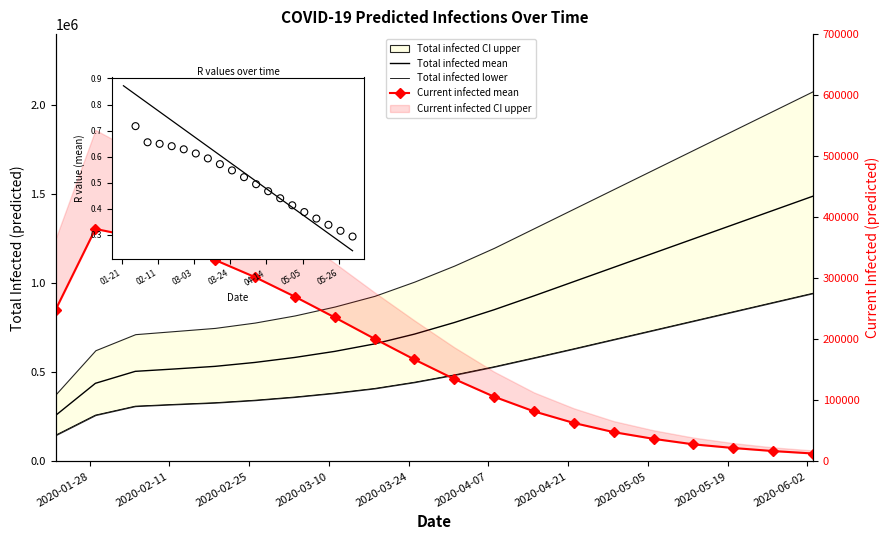

Is the value of predicted_current_infected_mean at 12 greater than the value of predicted_total_infected_mean at 2020-04-21?

No